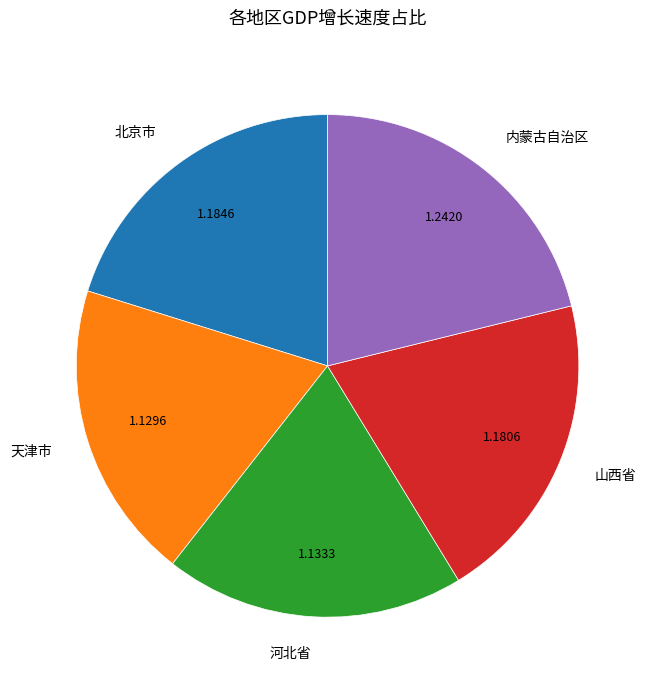

Which slice is the largest?

内蒙古自治区